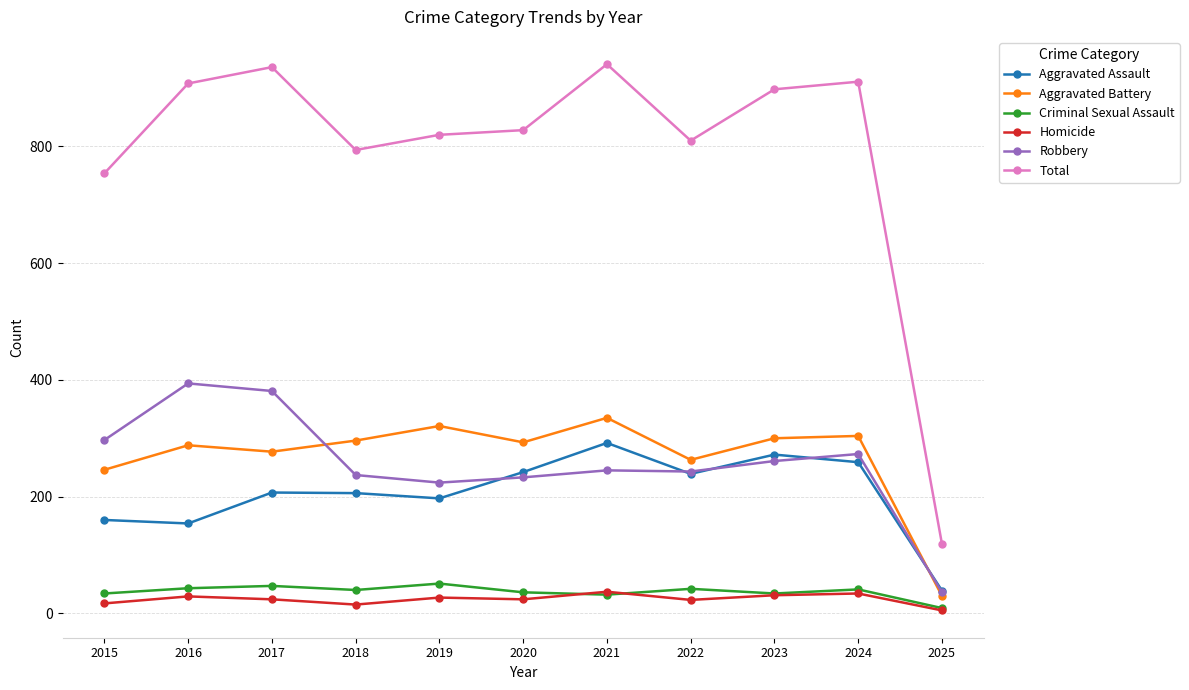

True or false: Aggravated Battery and Robbery intersect in this chart.

True